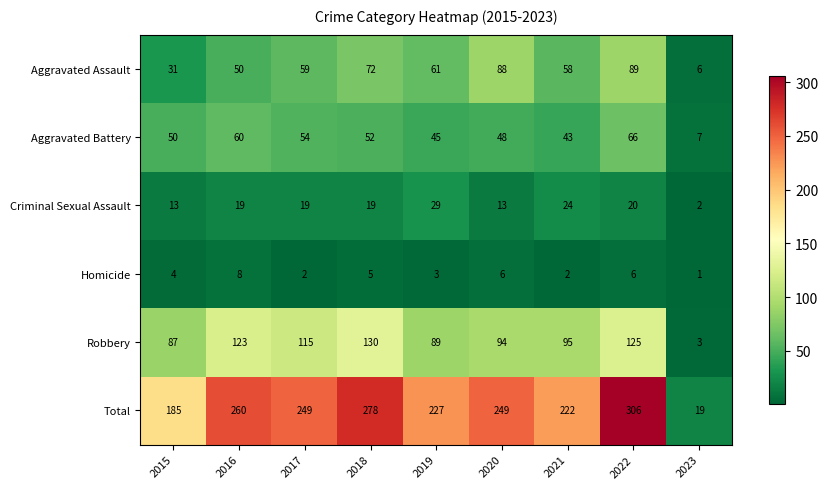

Is it true that Aggravated Battery equals 12 at 2023?

False